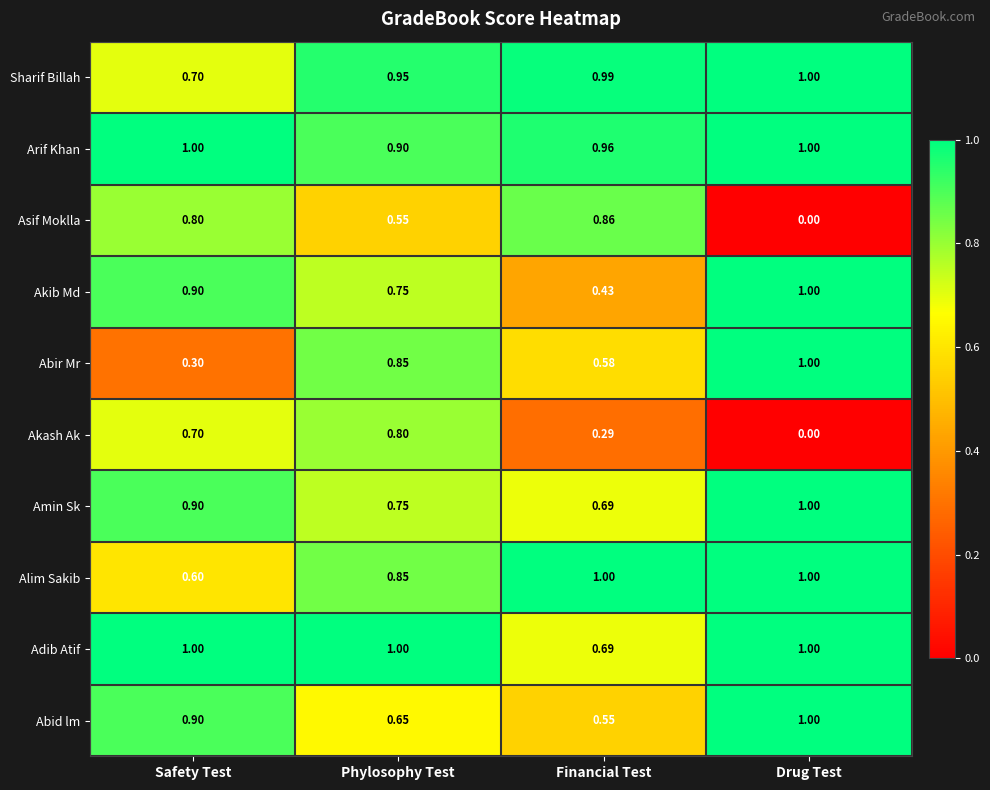

What is the spread (max minus min) of values at Drug Test?

1.0